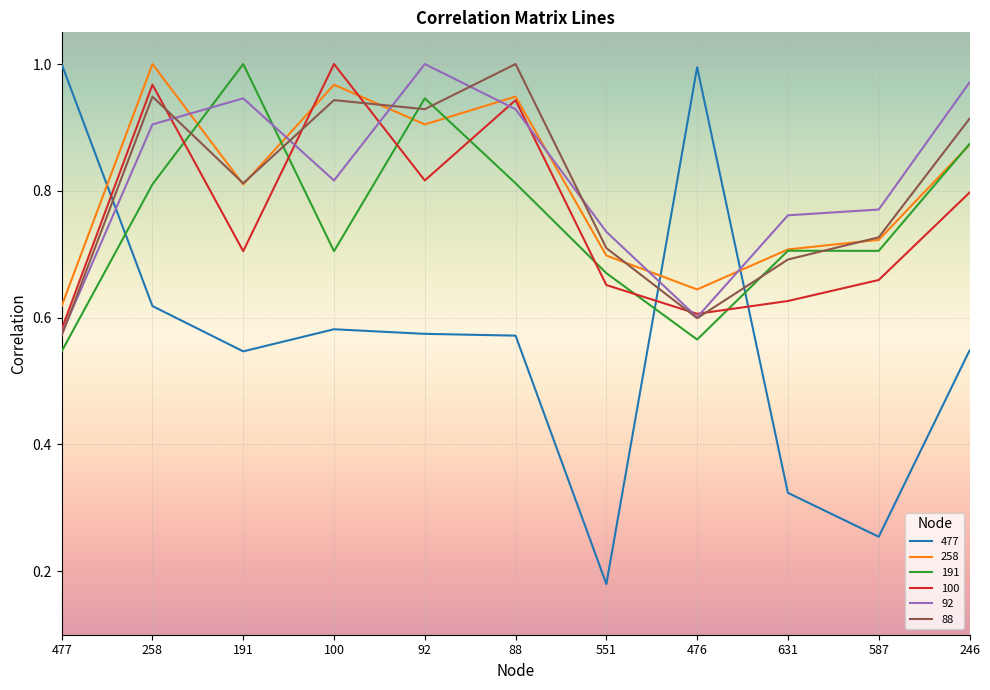

Does the chart display data point markers on the line(s)?

No